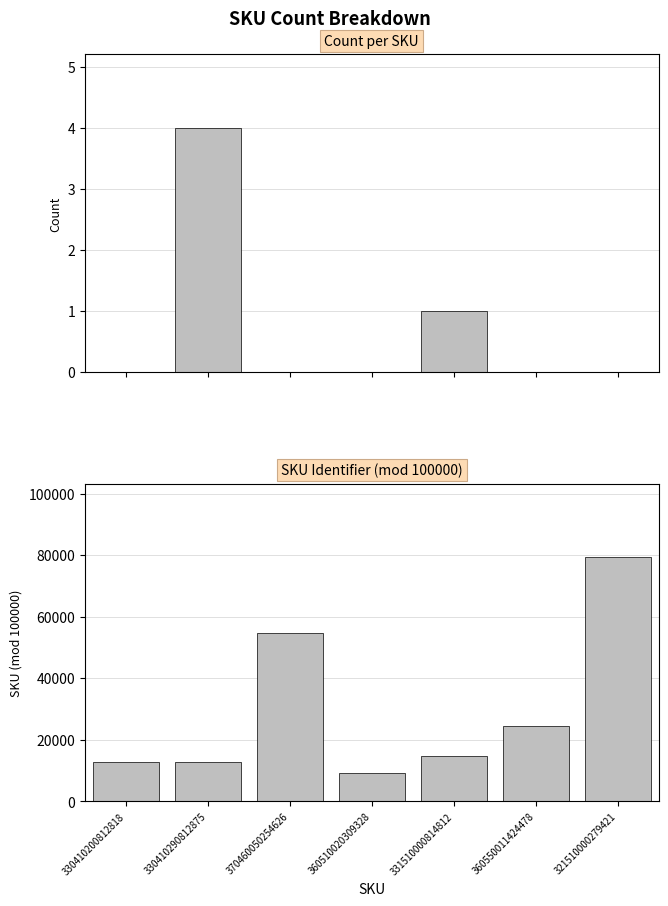

How many distinct data groups are displayed?

2